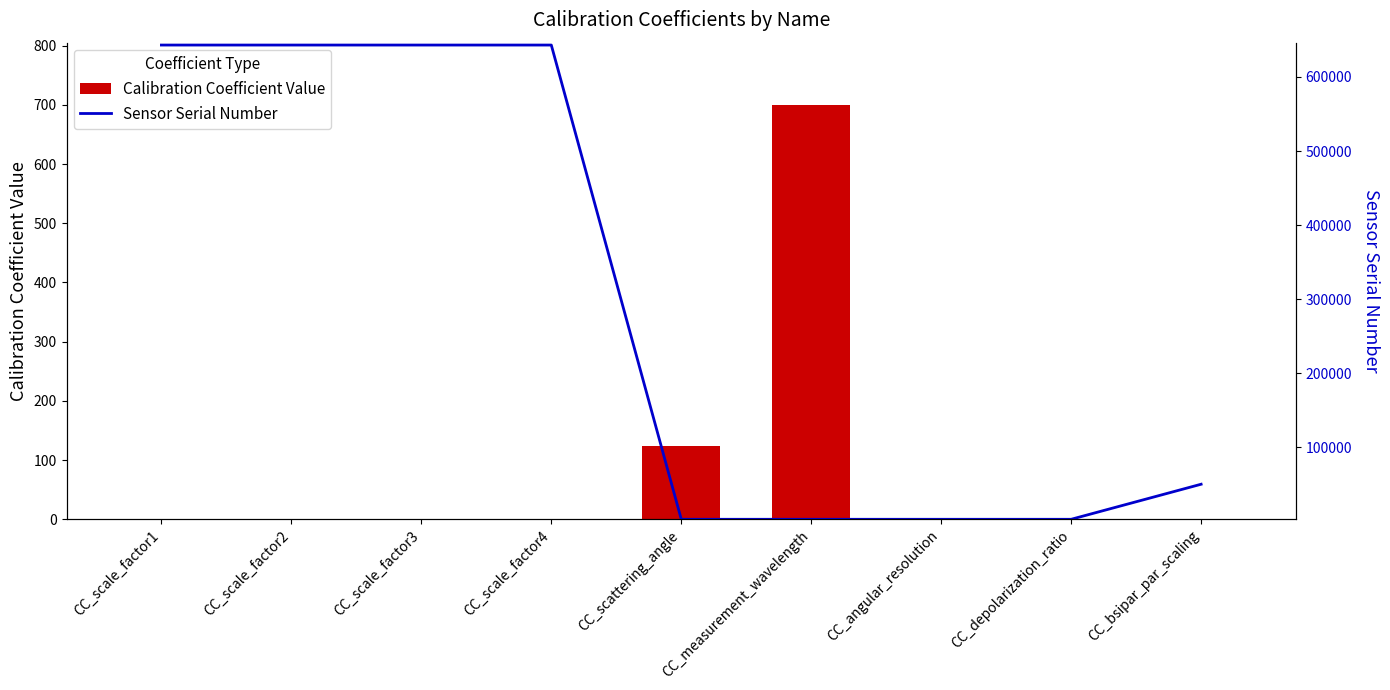

Rank the categories by Calibration Coefficient Value value from highest to lowest.

CC_measurement_wavelength, CC_scattering_angle, CC_angular_resolution, CC_bsipar_par_scaling, CC_scale_factor1, CC_scale_factor2, CC_scale_factor3, CC_scale_factor4, CC_depolarization_ratio